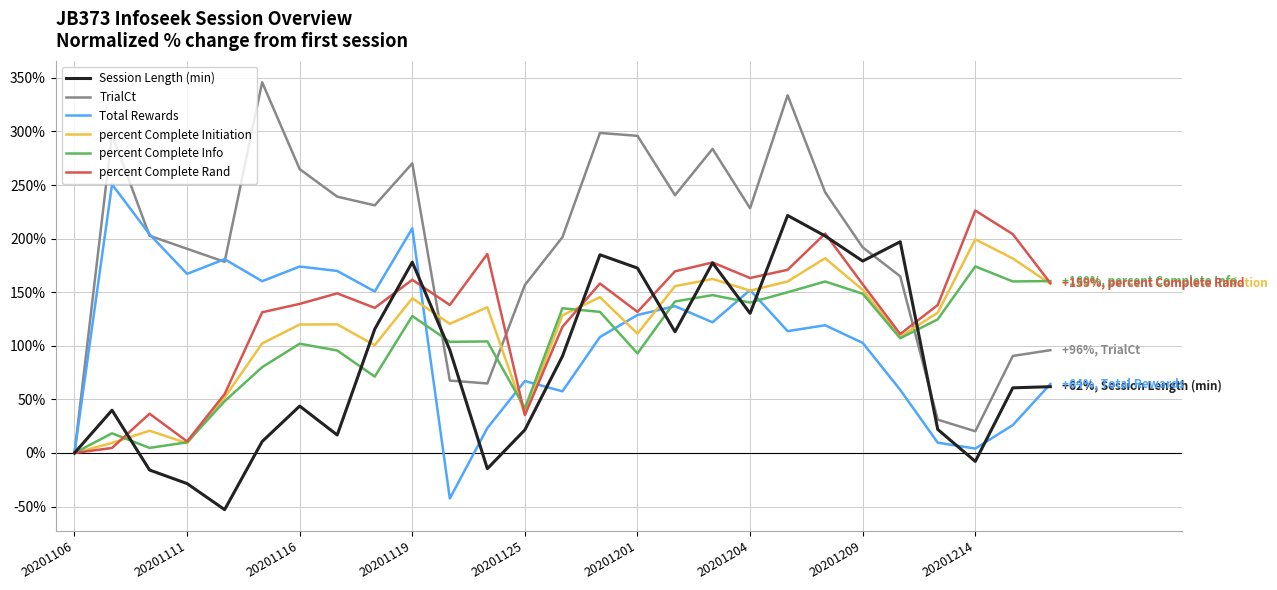

What is the maximum value shown in the chart?

345.9